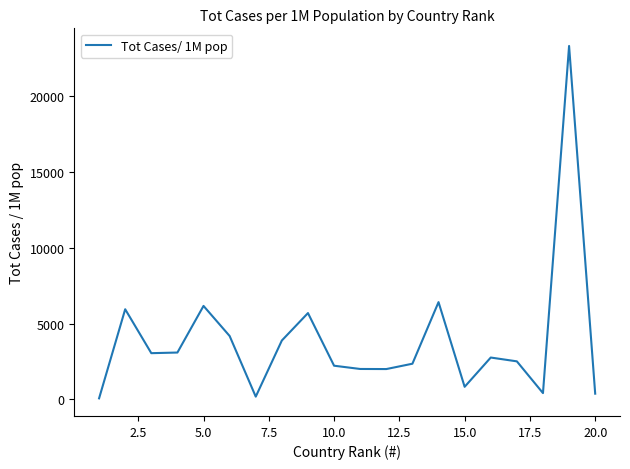

What is the minimum value shown in the chart?

58